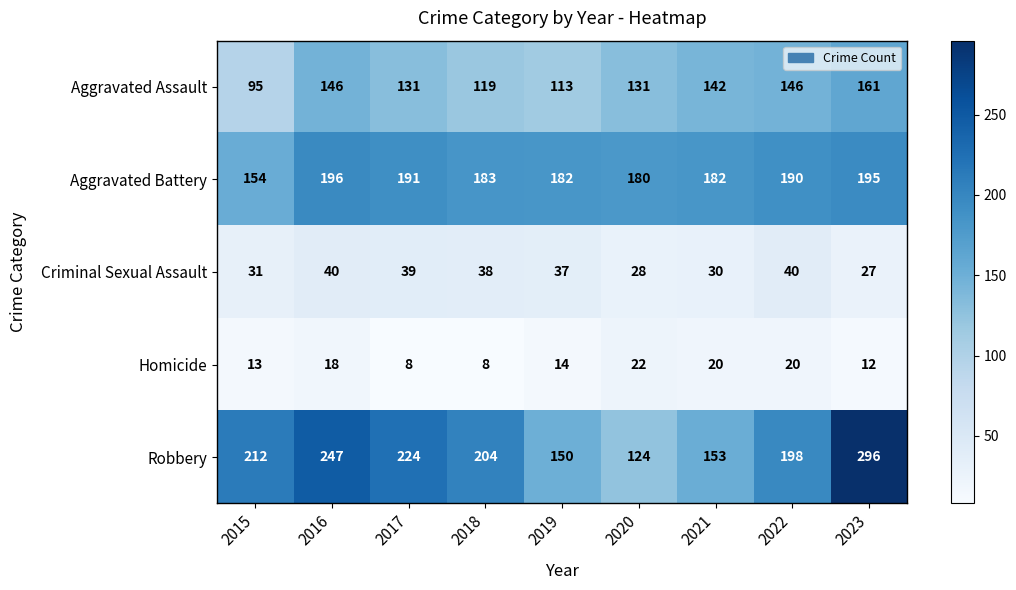

Is the value of Aggravated Assault at 2020 greater than the value of Aggravated Battery at 2023?

No